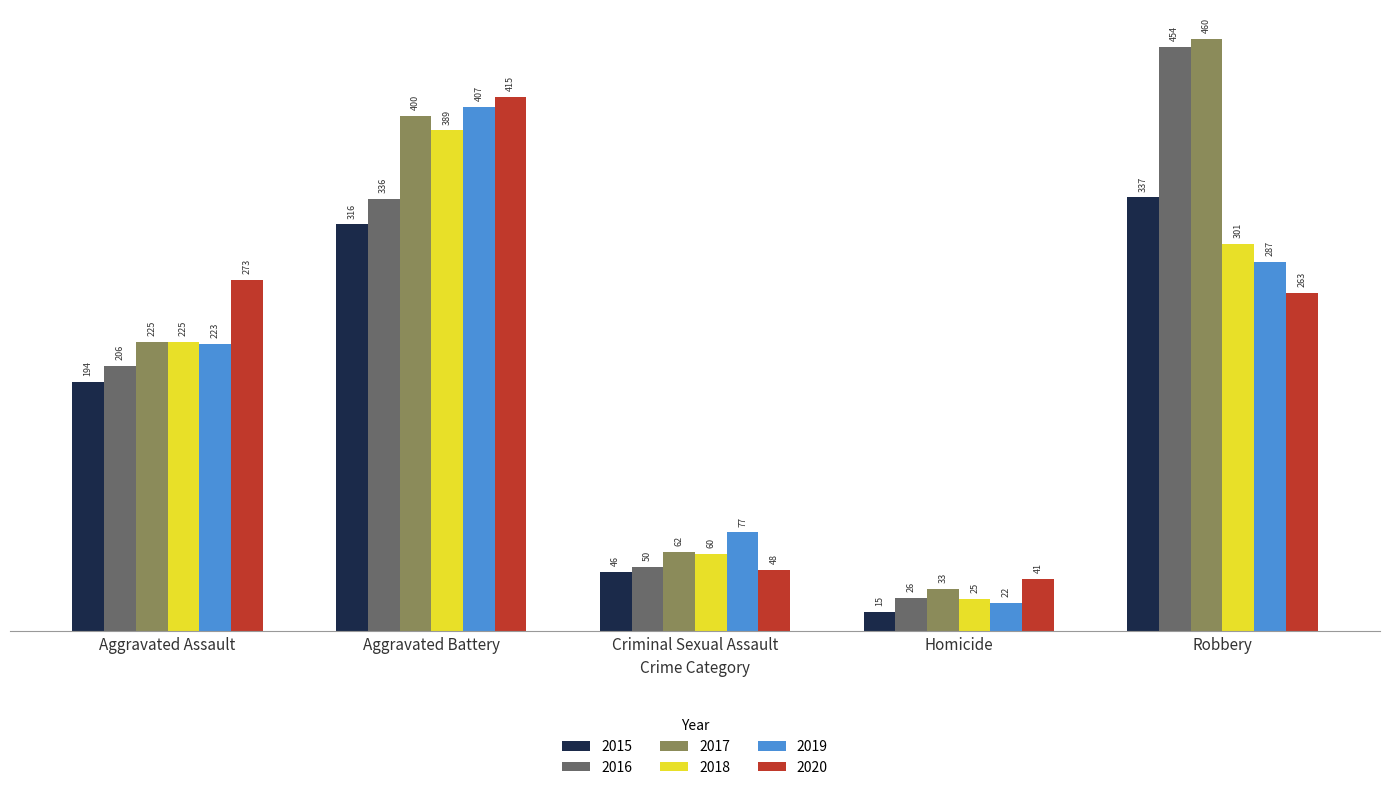

Reading left to right, transcribe all the data shown in this chart.

2015: 194	316	46	15	337
2016: 206	336	50	26	454
2017: 225	400	62	33	460
2018: 225	389	60	25	301
2019: 223	407	77	22	287
2020: 273	415	48	41	263